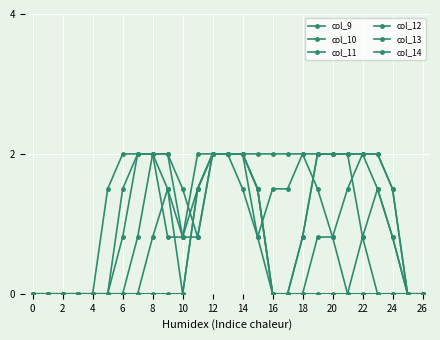

How many lines are shown in the chart?

6